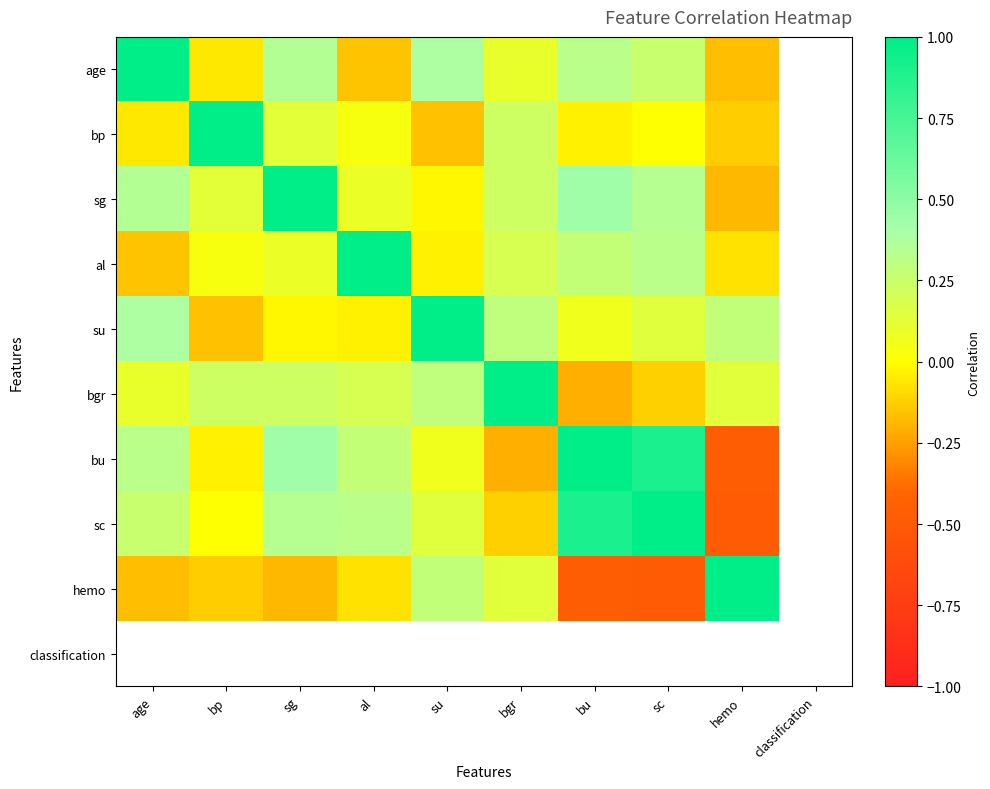

At which label is su closest to 0?

sg